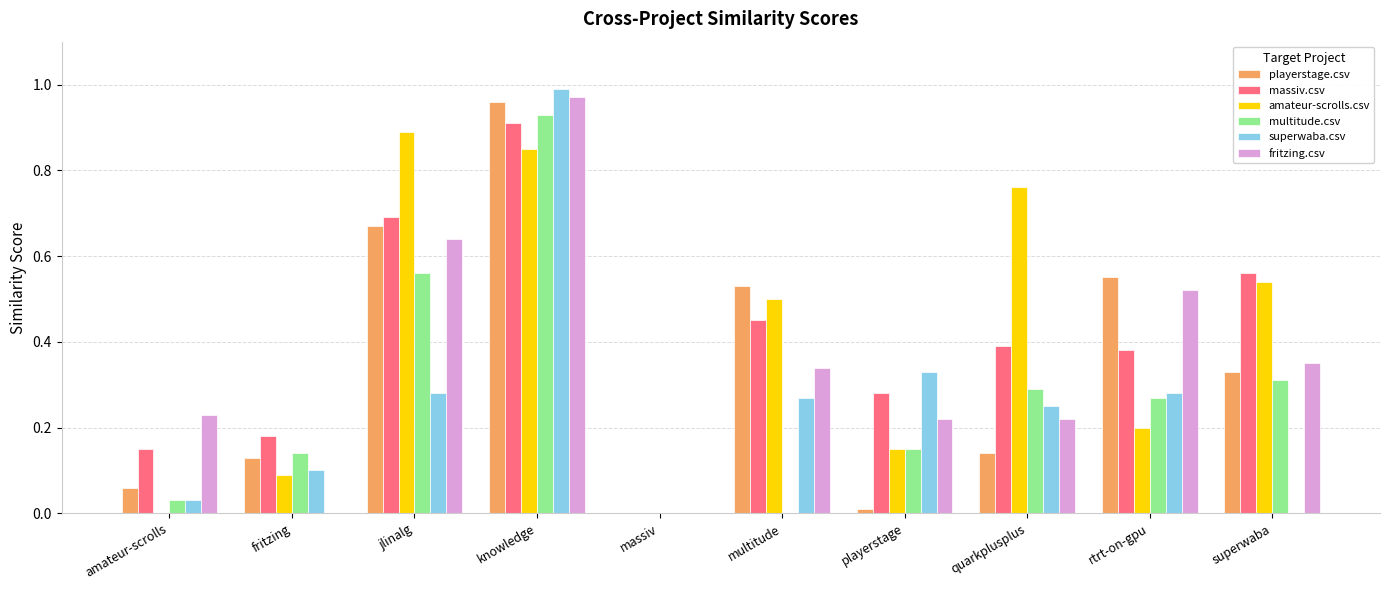

How many distinct data groups are displayed?

6